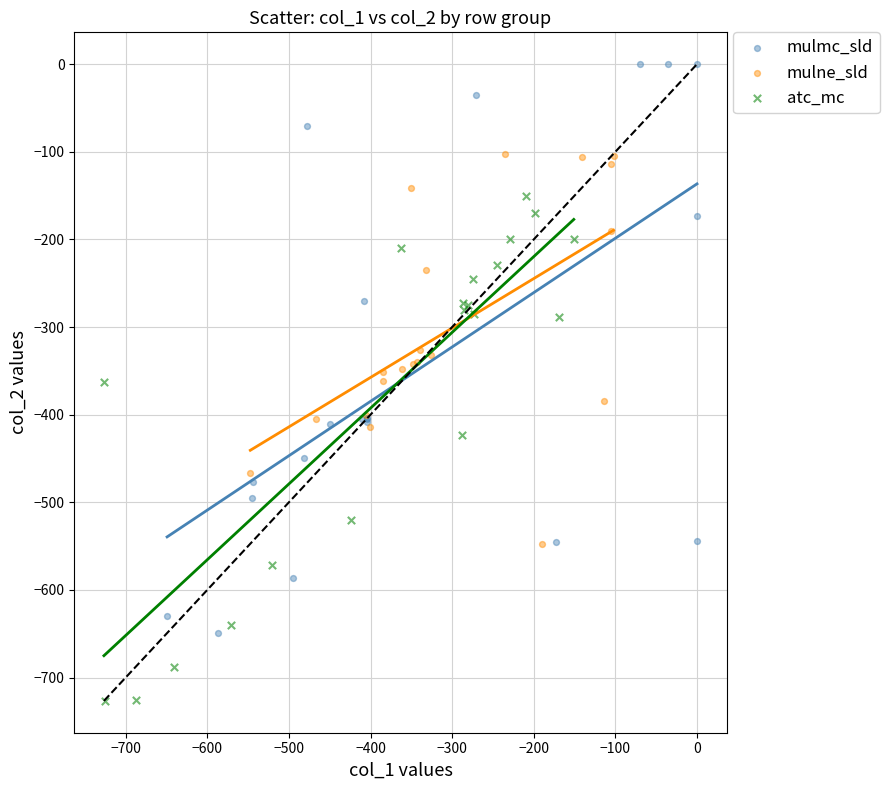

Which series has the largest Y range (max minus min)?

mulmc_sld